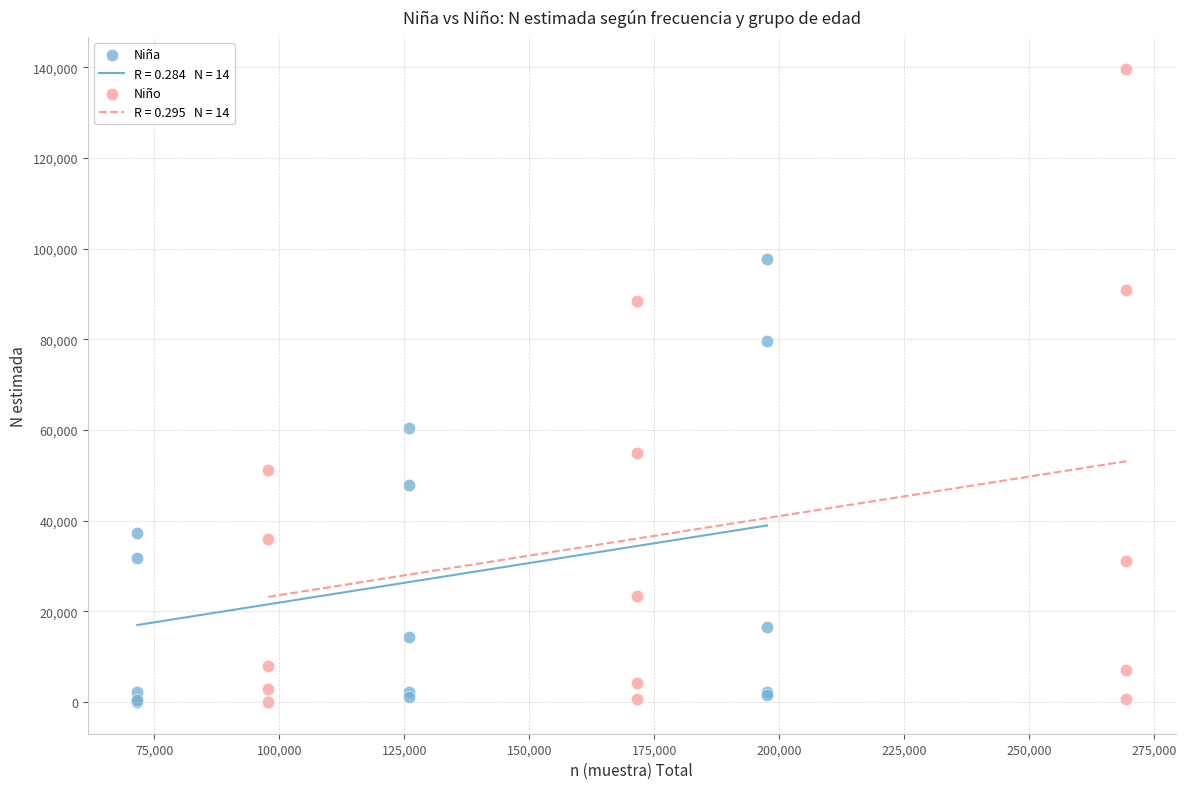

Which series contains the highest Y value?

Niño